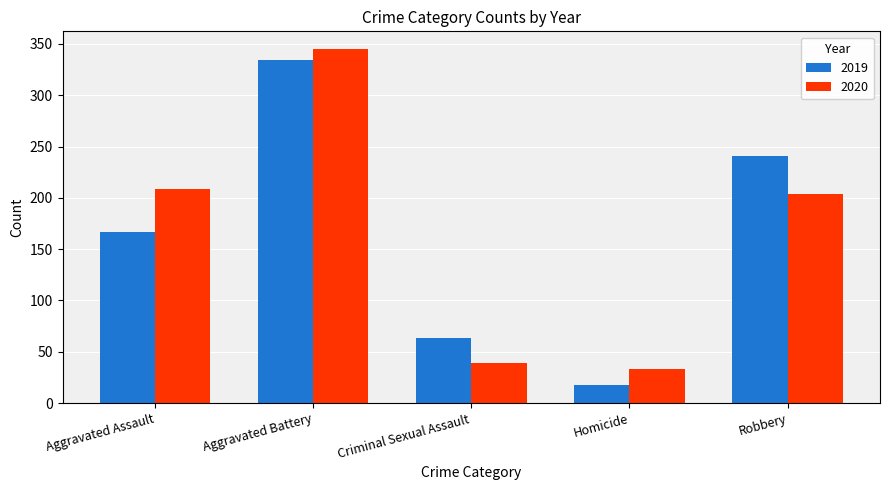

Where is 2019 nearest to the value 176?

Aggravated Assault